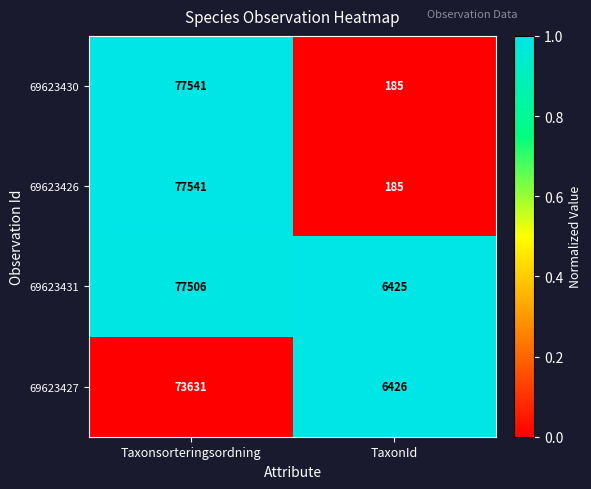

What is the total value across all series at TaxonId?

13221